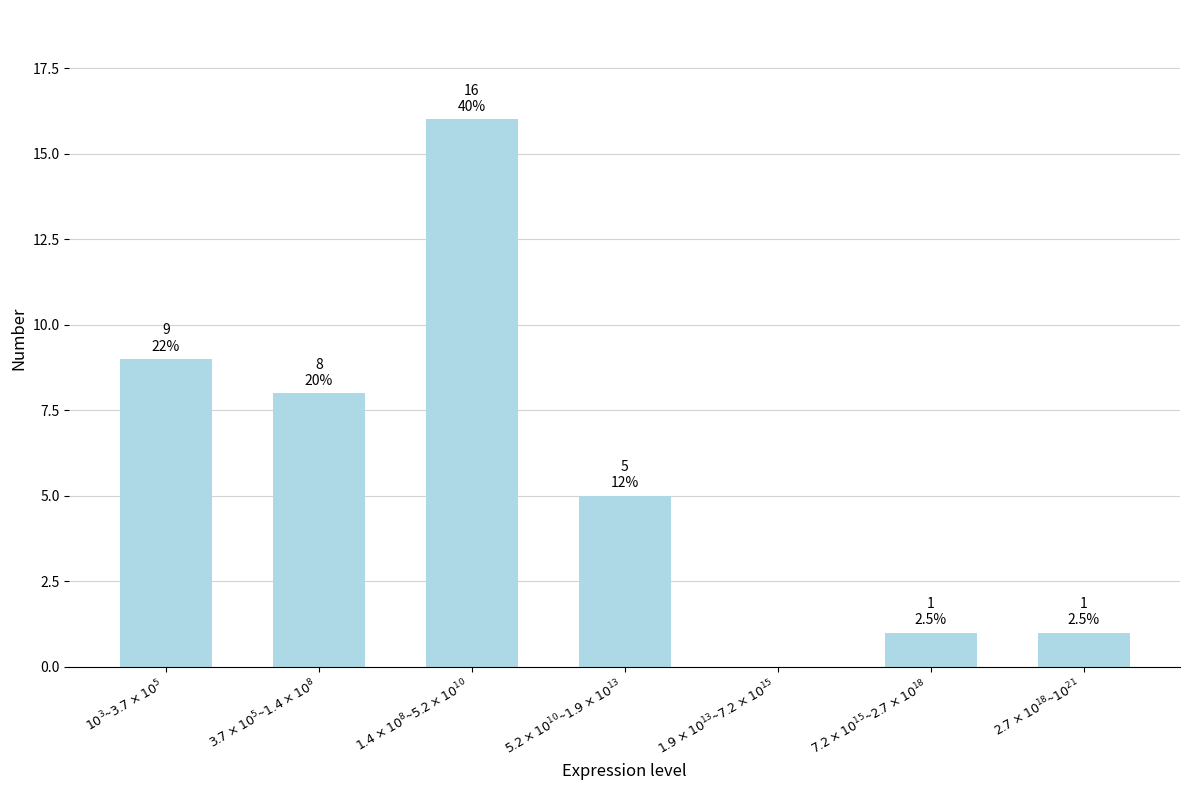

What is the maximum value shown in the chart?

16